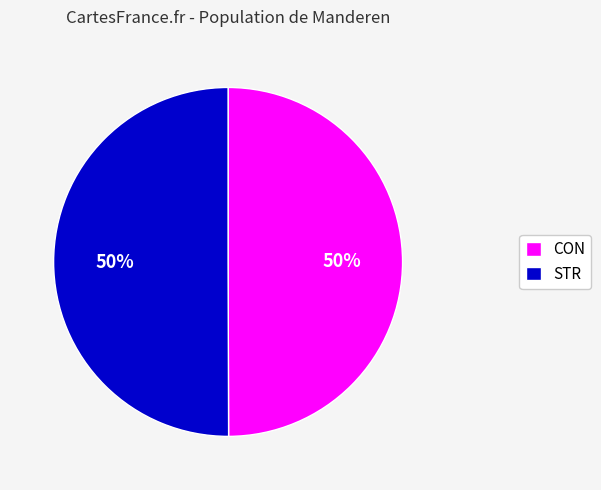

The STR slice represents 35% of the pie. True or false?

False